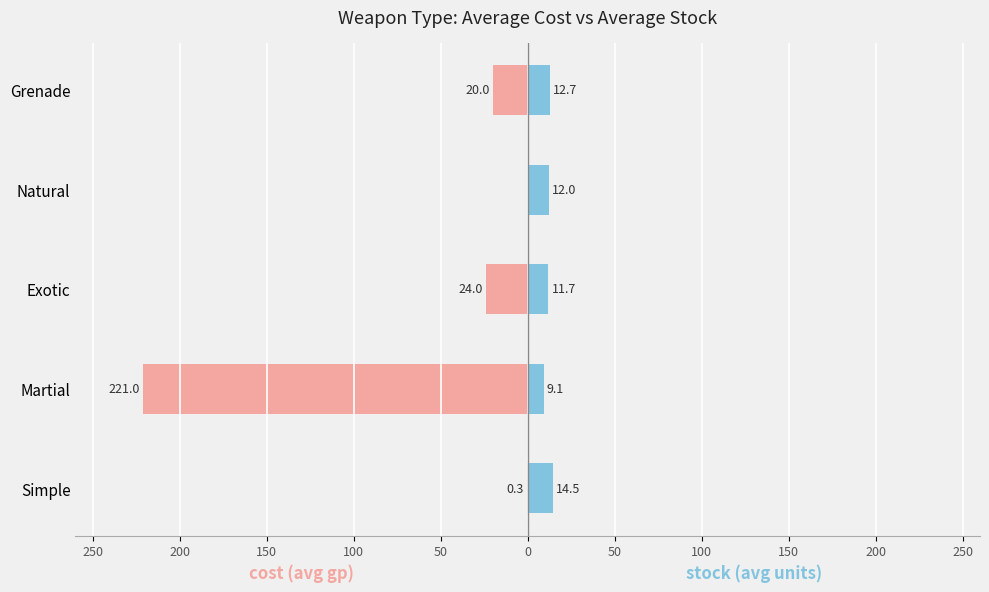

Does the chart contain stacked bars?

No